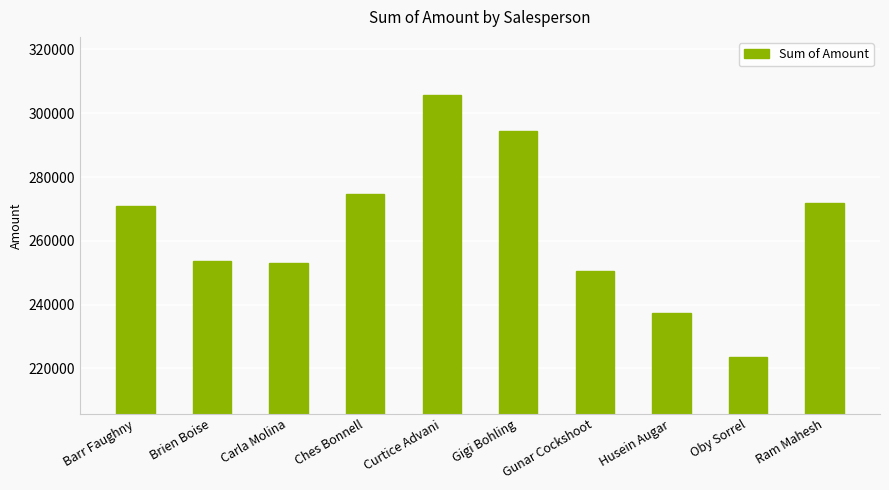

Read the value at Ram Mahesh, to the nearest 10.

271720